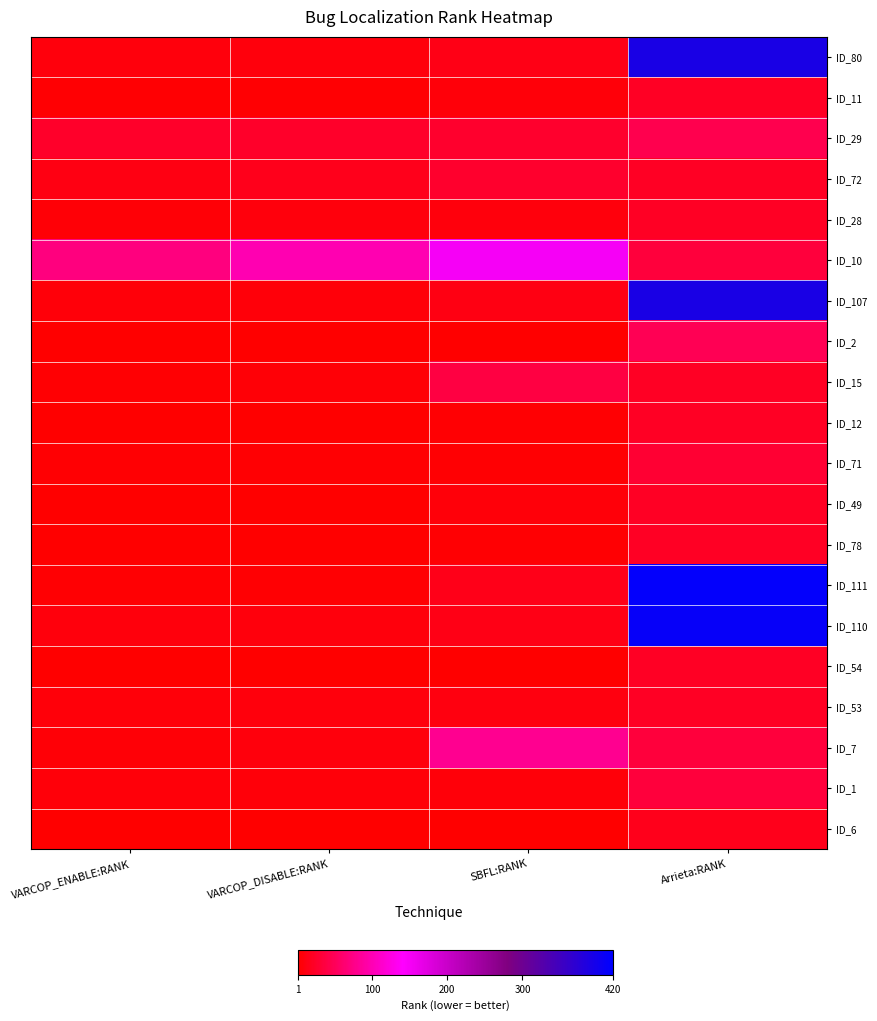

At Arrieta:RANK, list the series in order from largest to smallest.

ID_111, ID_110, ID_80, ID_107, ID_2, ID_29, ID_10, ID_7, ID_1, ID_71, ID_11, ID_72, ID_28, ID_15, ID_12, ID_49, ID_78, ID_54, ID_53, ID_6